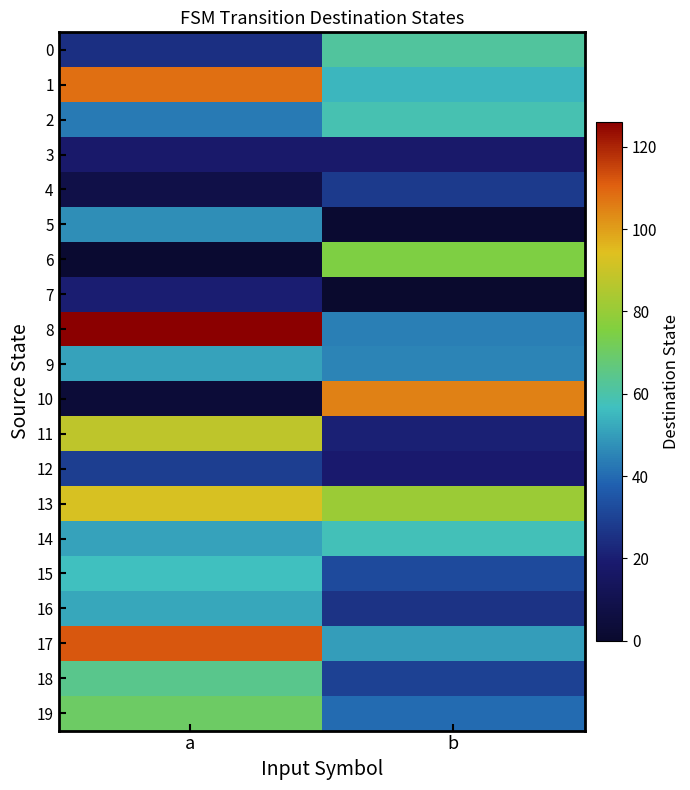

At how many categories does at least one series exceed 52?

2